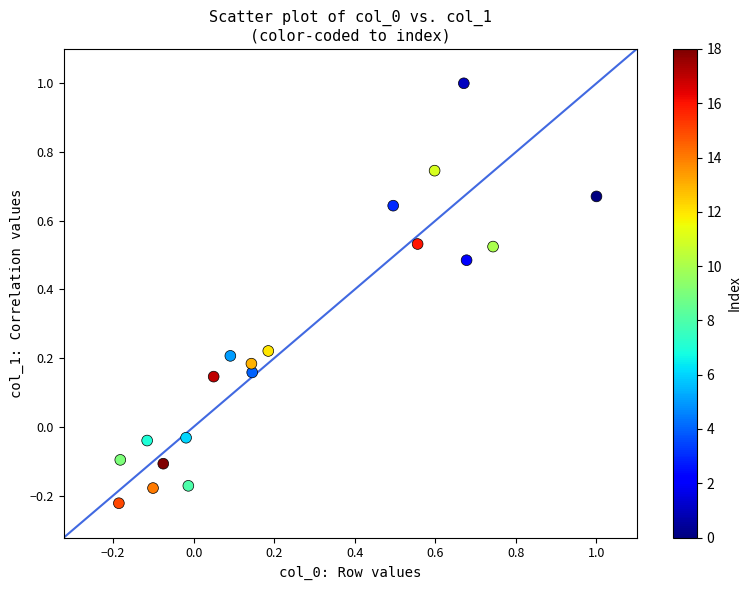

What is the range of Y values (max minus min)?

1.2